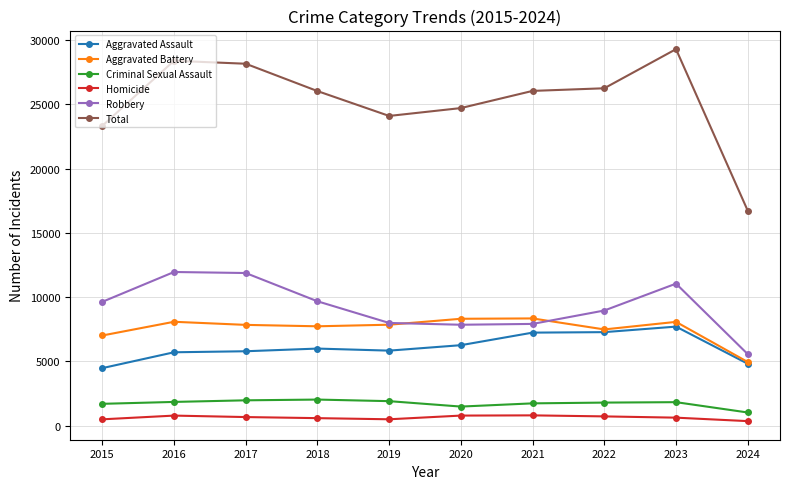

At which label does Aggravated Battery first exceed 7858?

2016